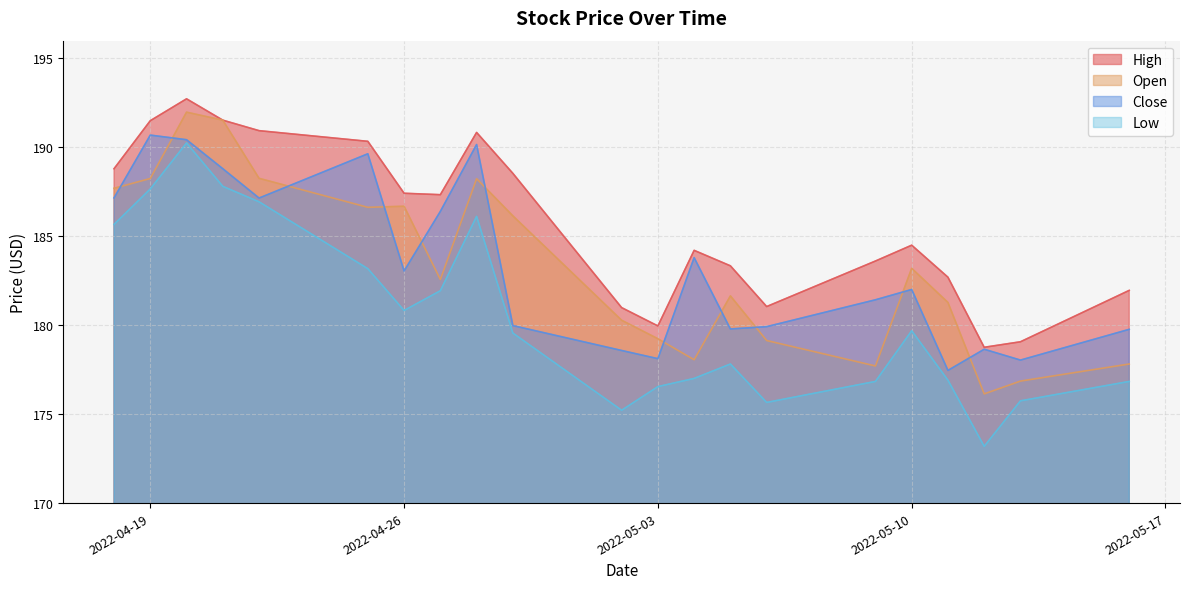

What is the label of the 5th point from the right?

2022-05-10